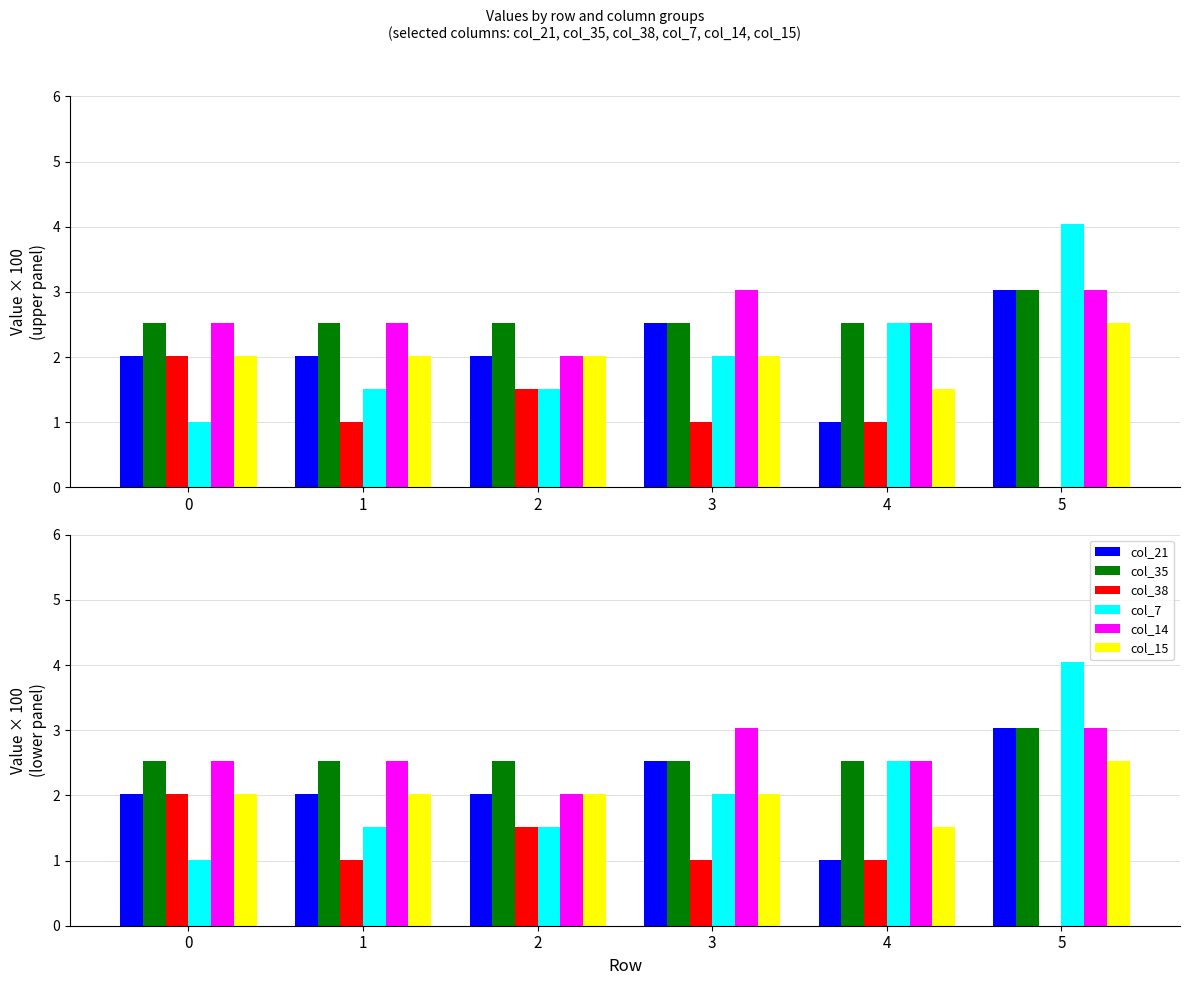

Reading left to right, transcribe all the data shown in this chart.

col_21: 2.0	2.0	2.0	2.5	1.0	3.0
col_35: 2.5	2.5	2.5	2.5	2.5	3.0
col_38: 2.0	1.0	1.5	1.0	1.0	0.0
col_7: 1.0	1.5	1.5	2.0	2.5	4.0
col_14: 2.5	2.5	2.0	3.0	2.5	3.0
col_15: 2.0	2.0	2.0	2.0	1.5	2.5